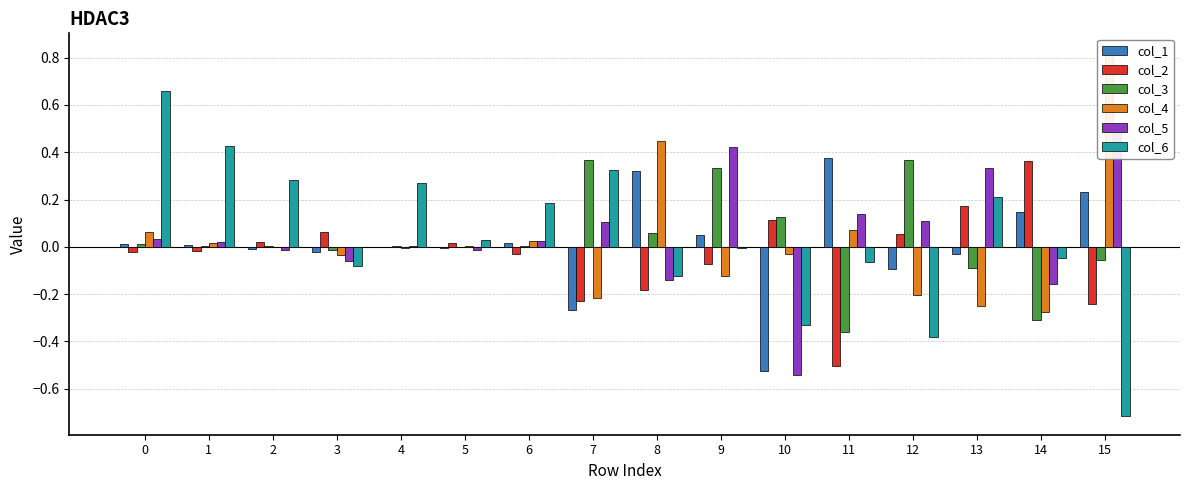

How many bars are there in each group?

6